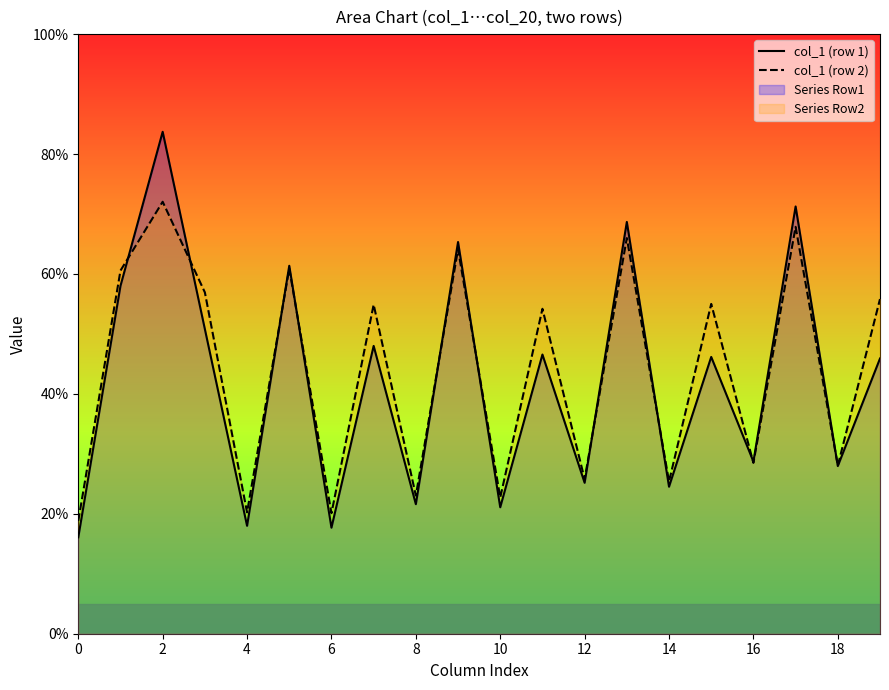

Reading left to right, list all the values displayed in this chart.

col_1 (row 1): 16.1	58.0	83.7	50.8	18.0	61.4	17.7	48.0	21.6	65.3	21.1	46.6	25.2	68.7	24.5	46.2	28.7	71.3	28.0	45.9
col_1 (row 2): 18.8	60.6	72.0	56.9	20.2	60.9	20.1	54.9	23.0	64.1	22.7	54.2	25.8	66.0	25.4	55.0	28.5	67.9	28.0	55.8